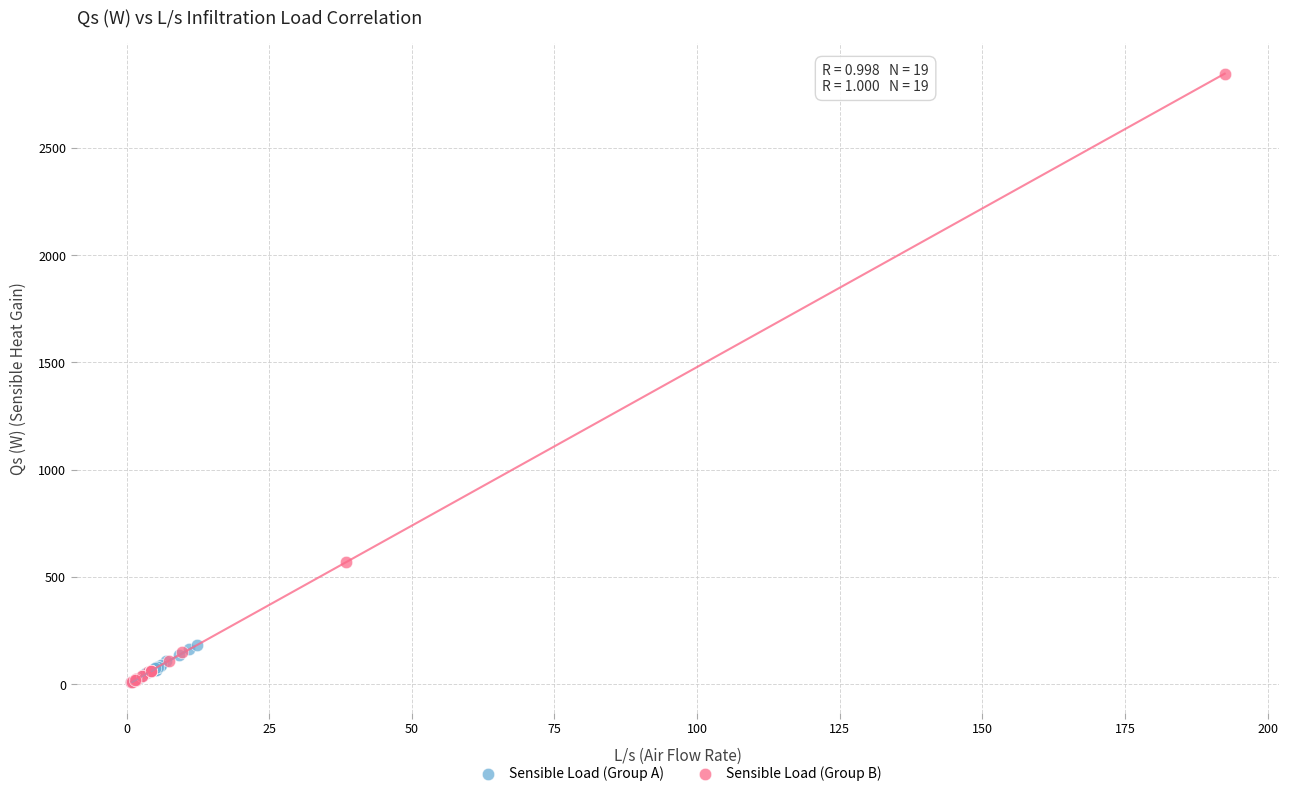

Which series contains the highest Y value?

Sensible Load (Group B)